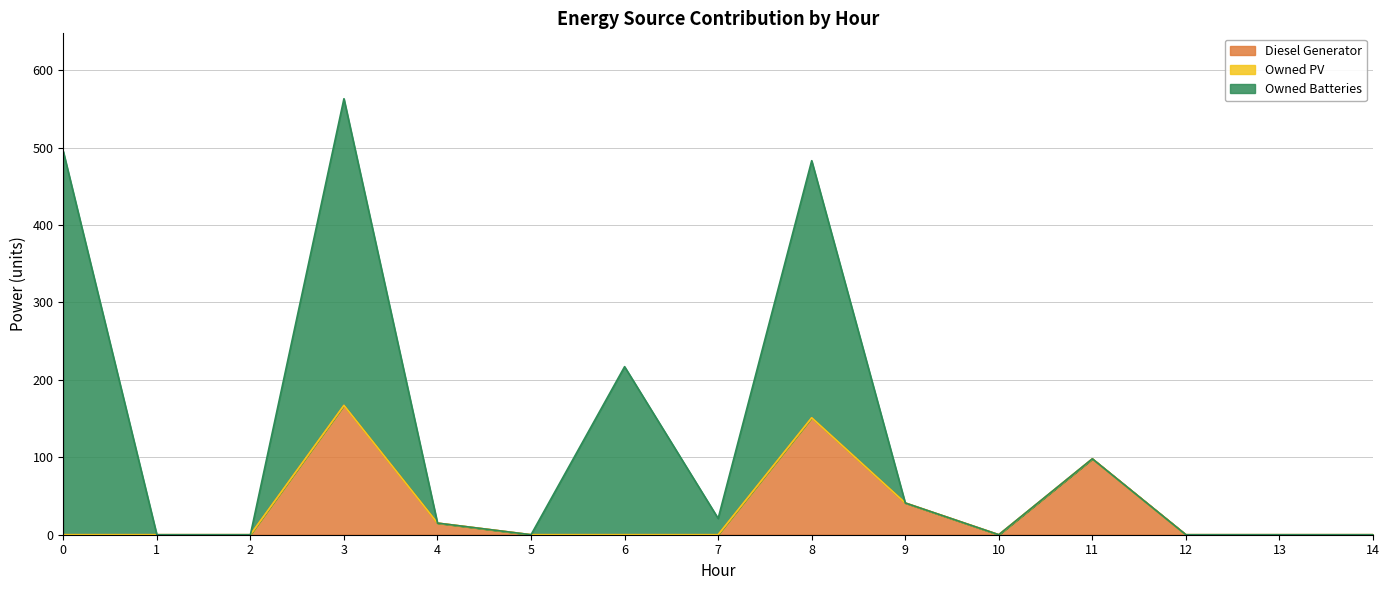

True or false: Owned Batteries has more than 2 interior local peaks.

True